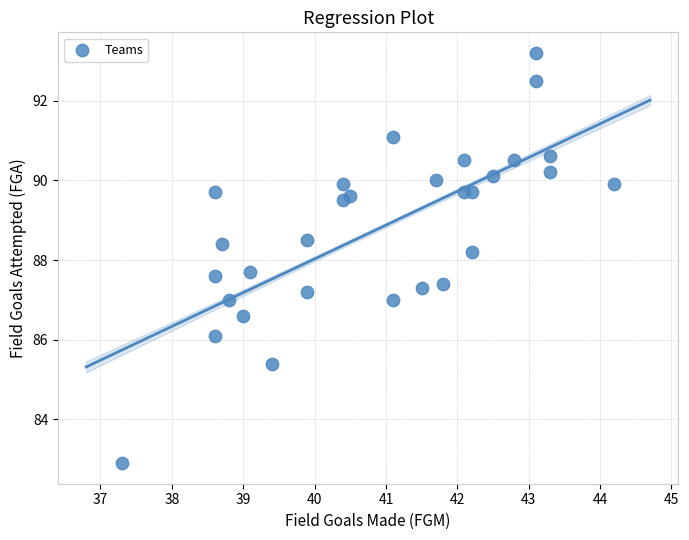

What is the range of X values (max minus min)?

6.9